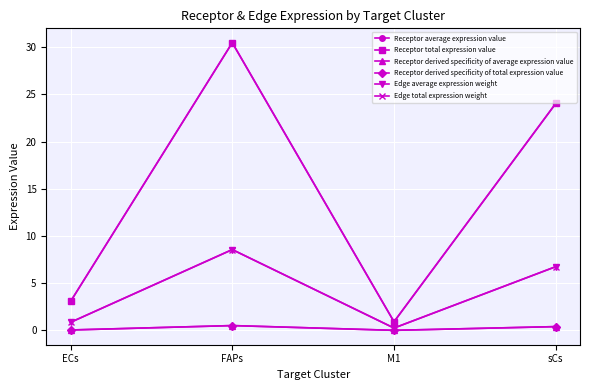

List the labels in order of Receptor derived specificity of average expression value value, largest first.

FAPs, sCs, ECs, M1